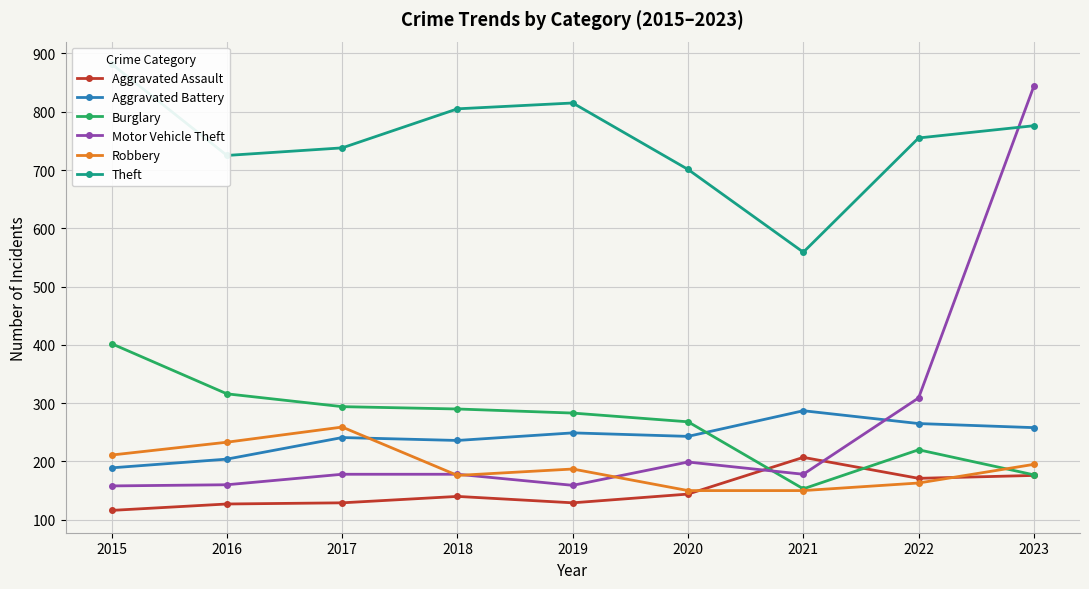

In Robbery, how many points are lower than both neighbors (excluding endpoints)?

1